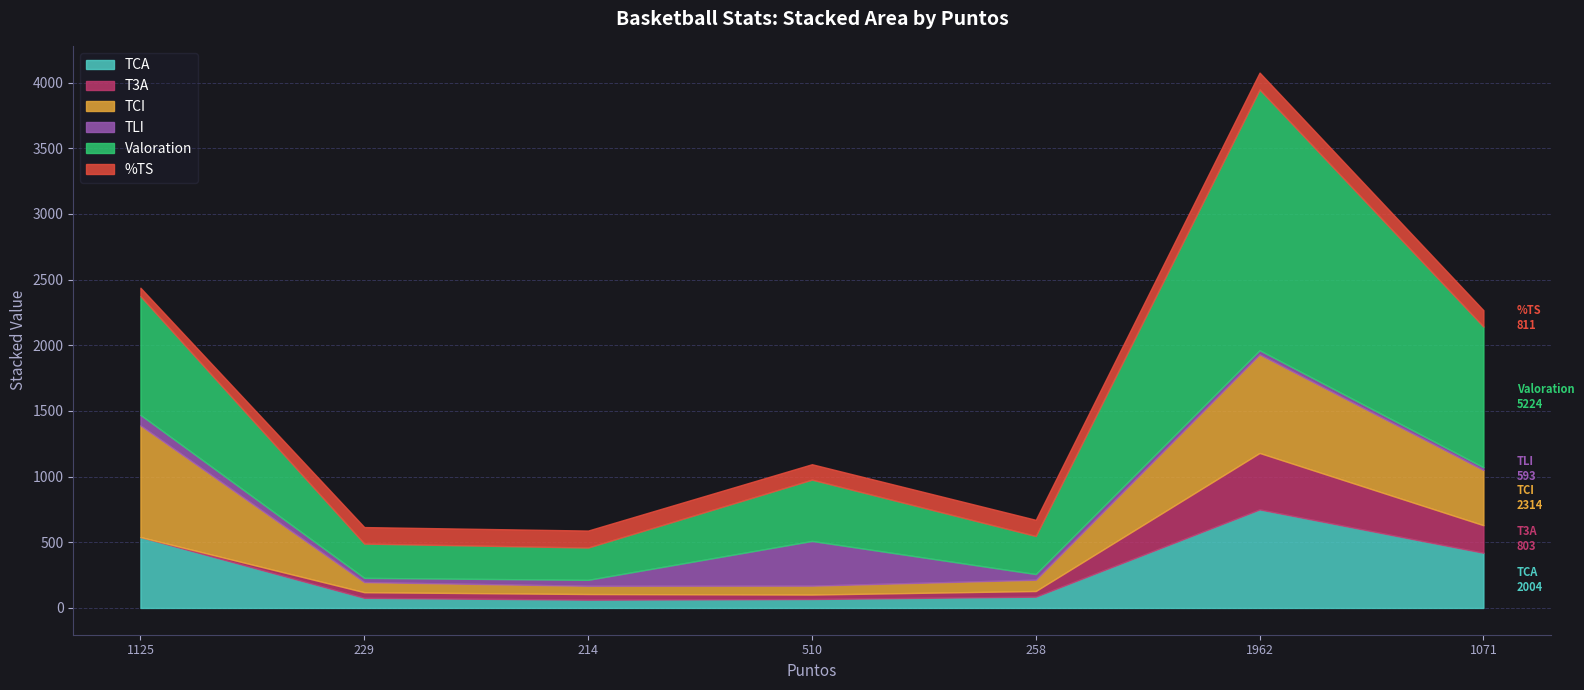

What is the maximum value shown in the chart?

1985.0